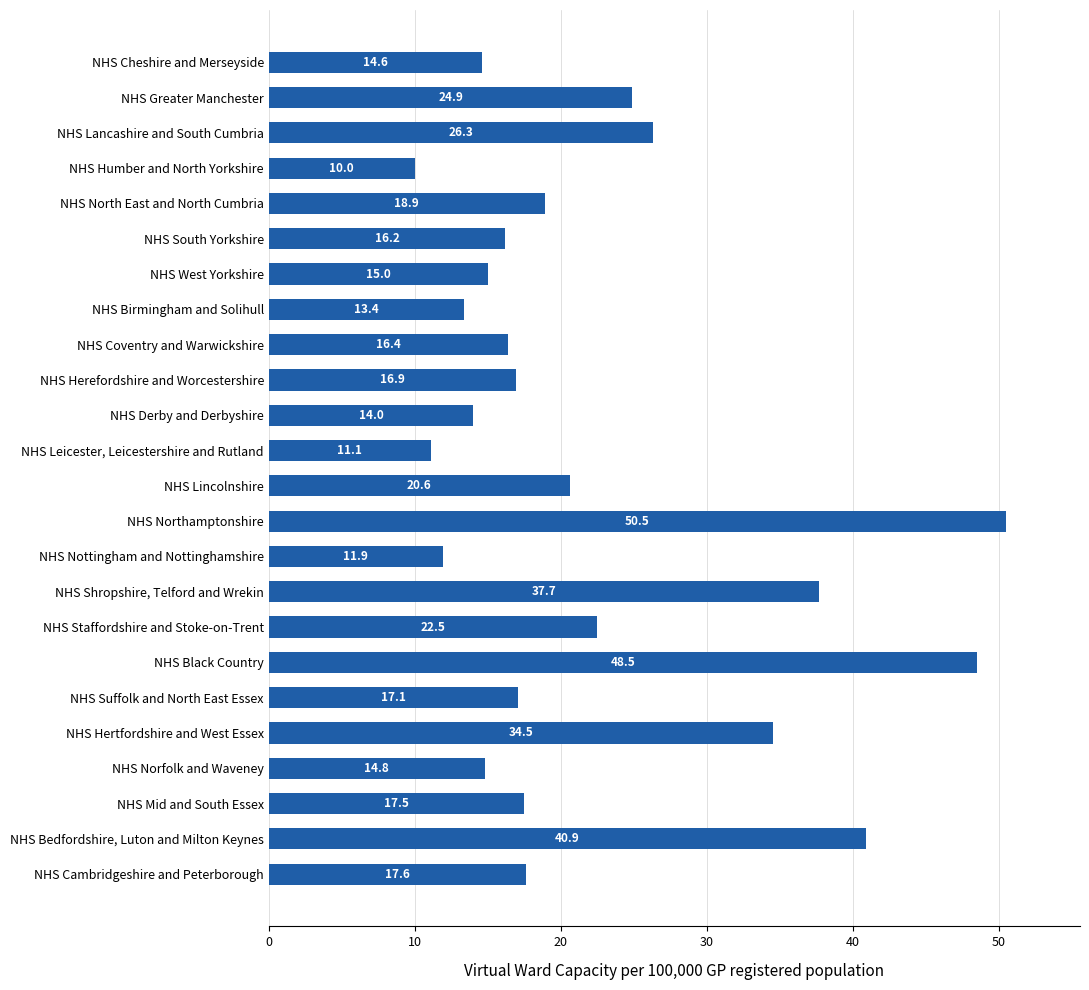

What is the minimum value shown in the chart?

10.0